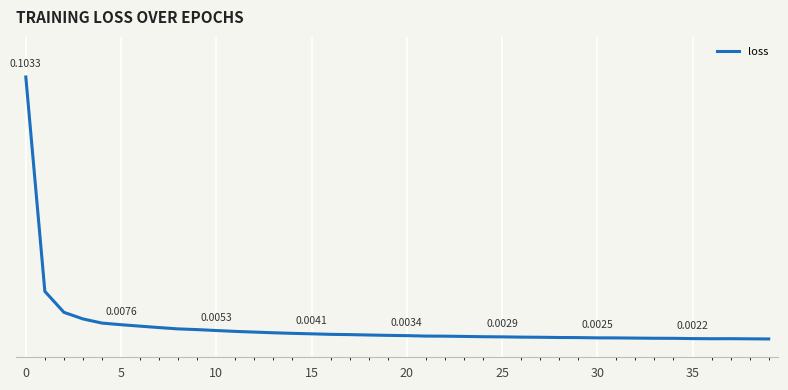

Is this an area chart (filled region under the line)?

No